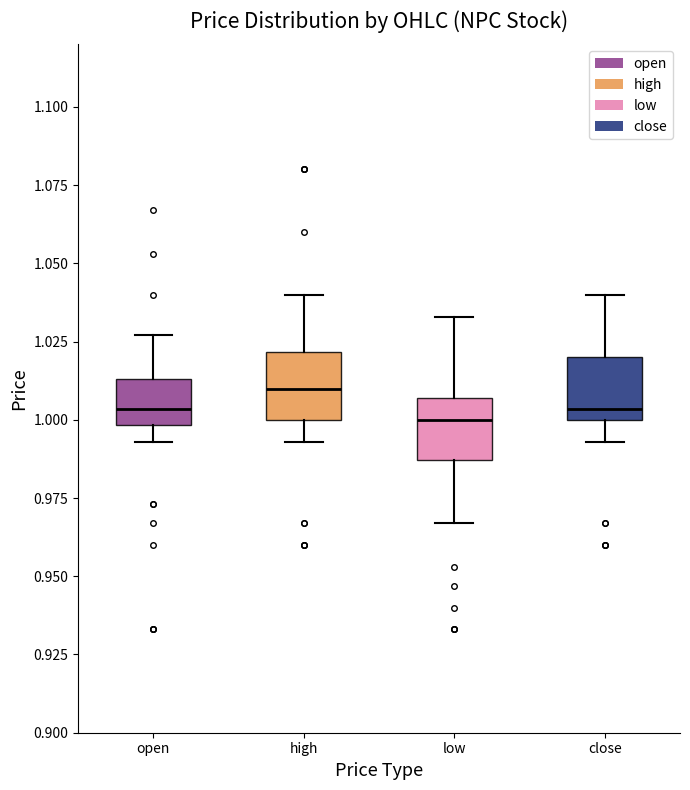

Which box has the highest median line?

high